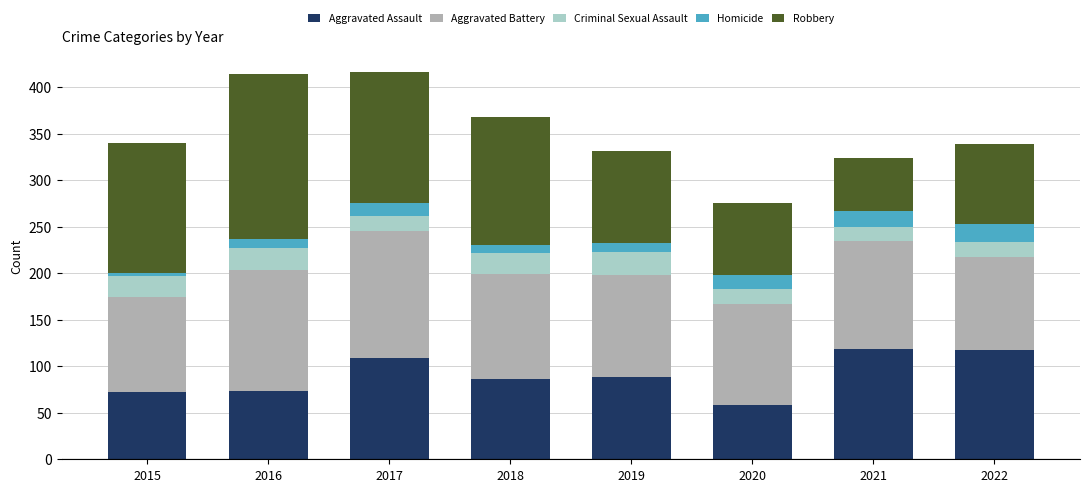

What is the difference between the second highest and minimum values in the Aggravated Assault series?

59